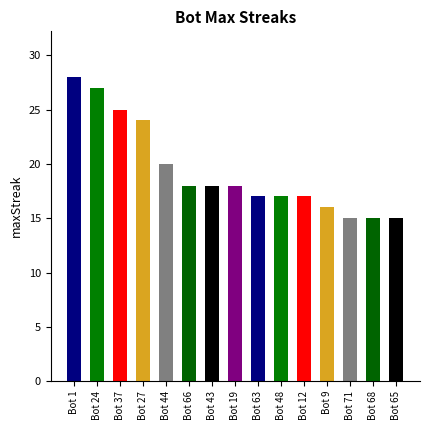

What is the difference between the second highest and minimum values?

12